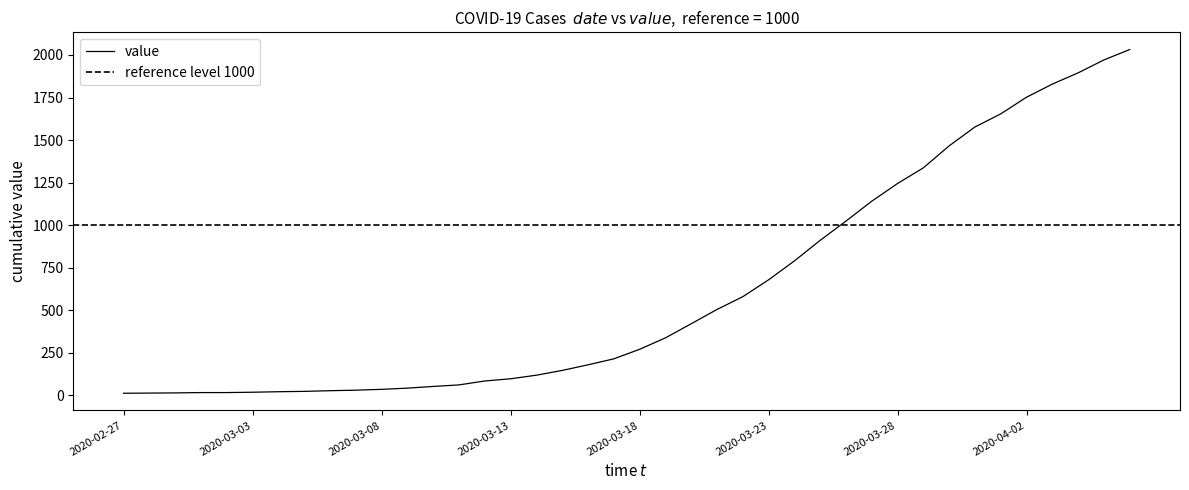

Which category has the lowest value across all series?

2020-02-27